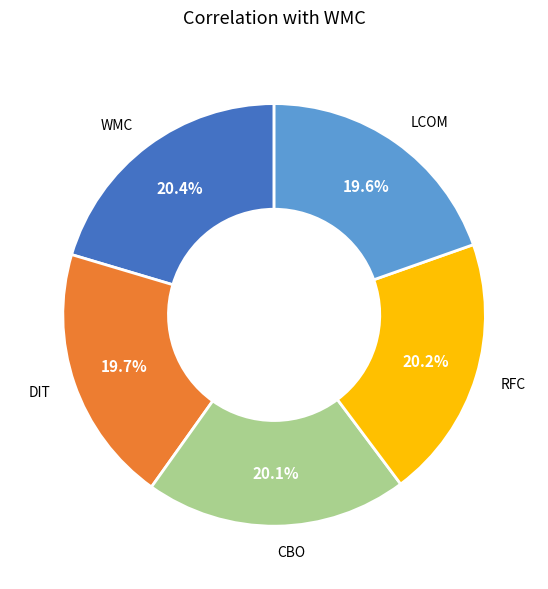

Do RFC and WMC together represent more than half of the pie?

No